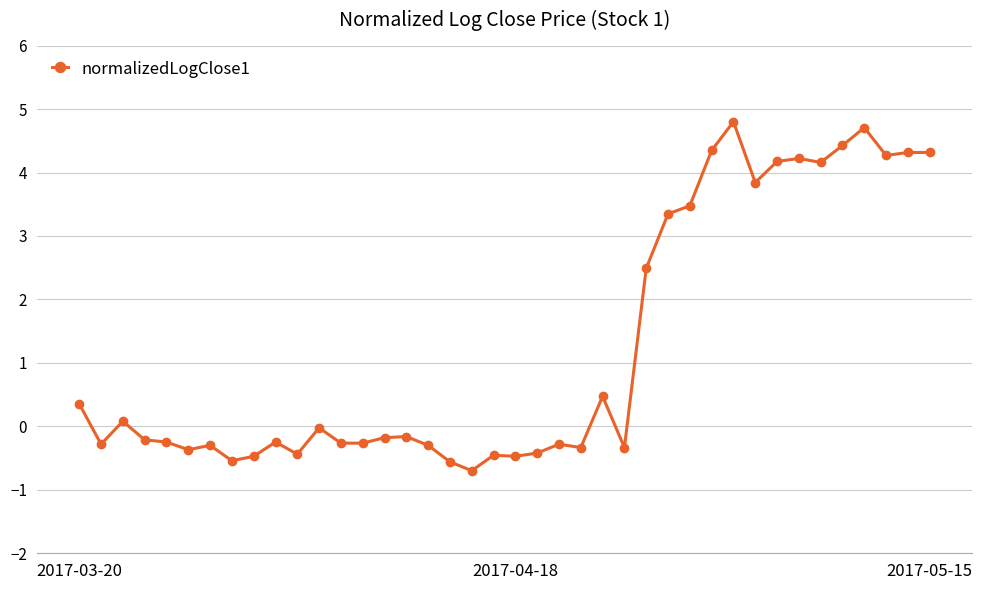

What is the maximum value shown in the chart?

4.8